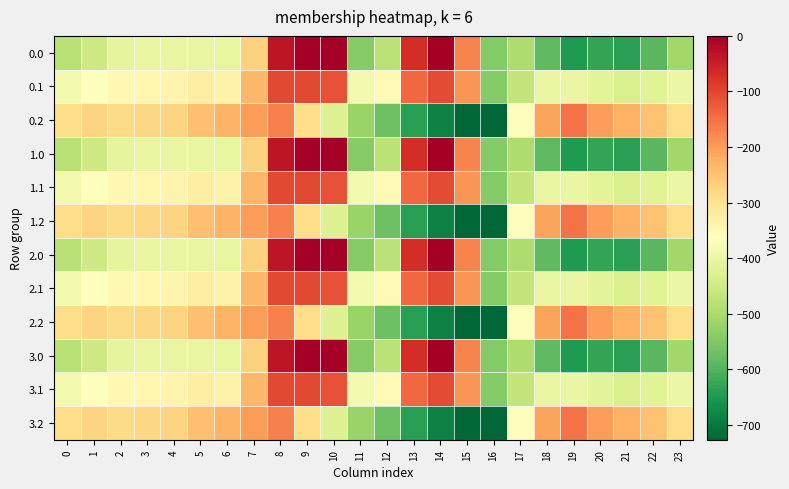

List the series in order of their peak value, highest first.

0.0, 1.0, 2.0, 3.0, 0.1, 1.1, 2.1, 3.1, 0.2, 1.2, 2.2, 3.2